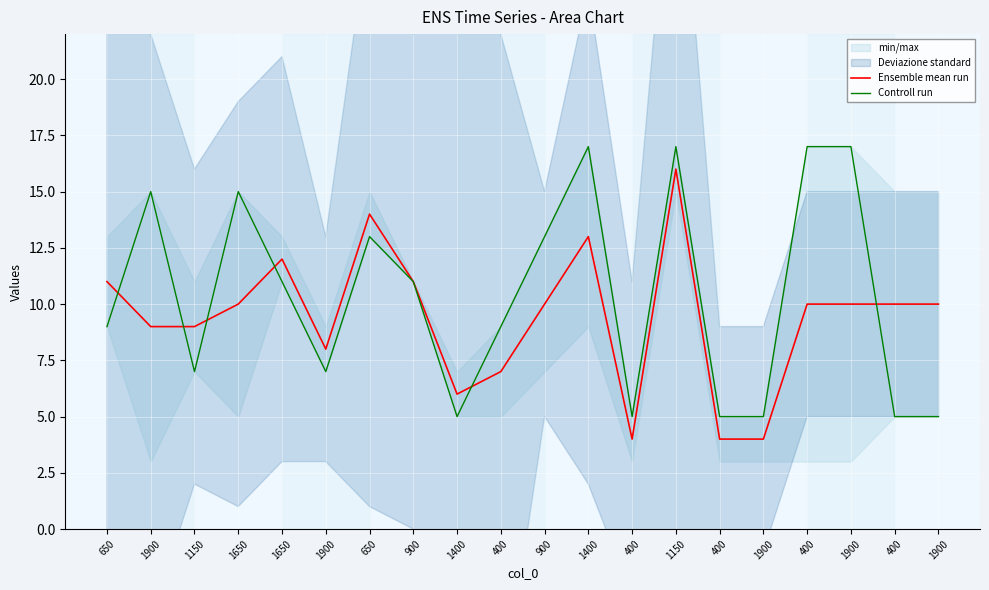

In Ensemble mean run, how many points are higher than both neighbors (excluding endpoints)?

4